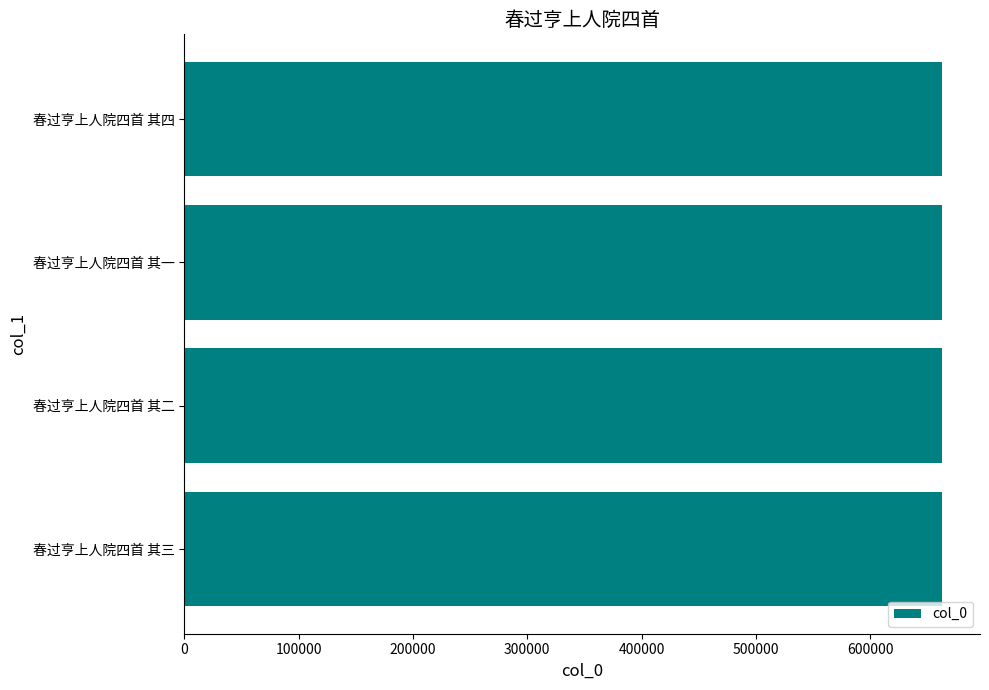

The value at 春过亨上人院四首 其四 is 461873. True or false?

False